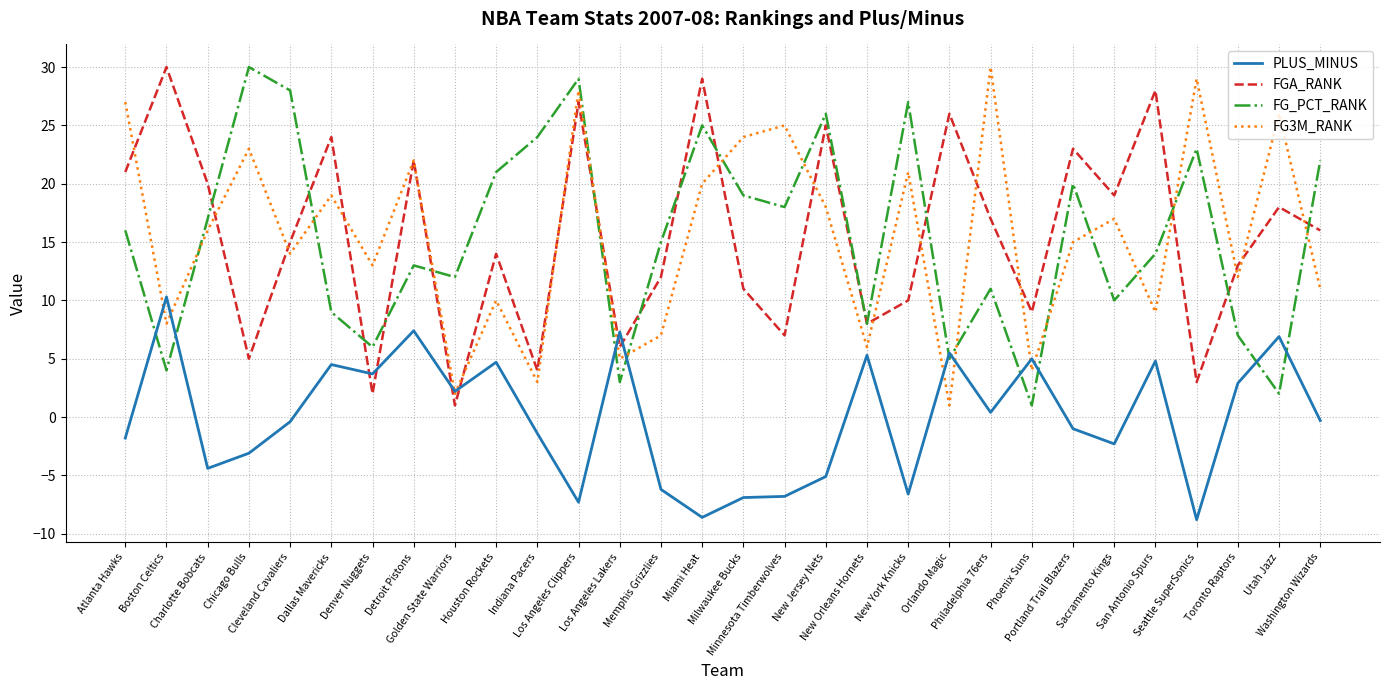

Does the chart display data point markers on the line(s)?

No